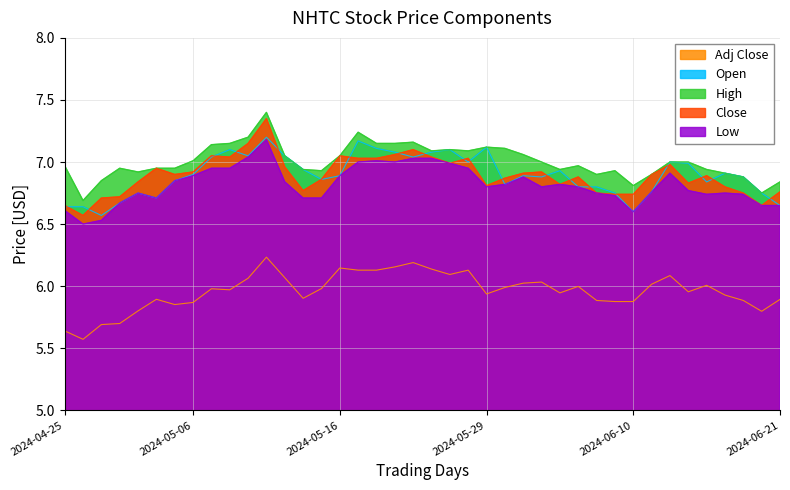

True or false: High and Open cross at least once.

False